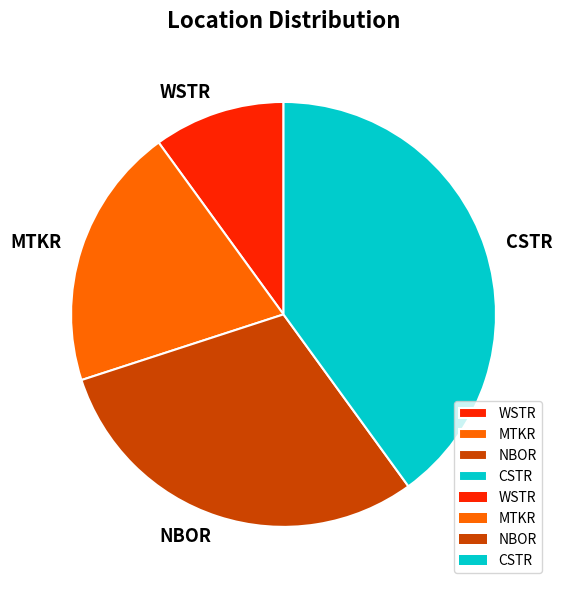

Does any single category account for the majority?

No